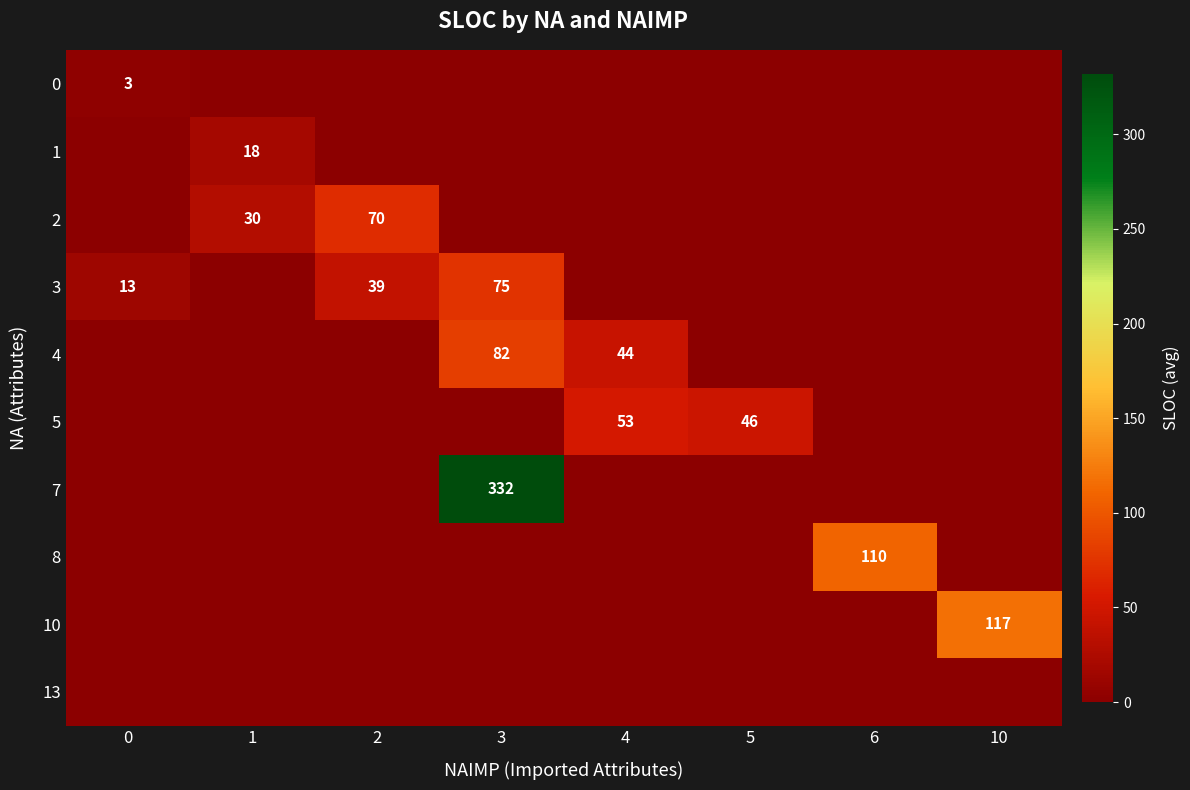

Reading left to right, transcribe all the data shown in this chart.

row_0: 0=3.0	1=0.0	2=0.0	3=0.0	4=0.0	5=0.0	6=0.0	10=0.0
row_1: 0=0.0	1=18.5	2=0.0	3=0.0	4=0.0	5=0.0	6=0.0	10=0.0
row_2: 0=0.0	1=29.6	2=69.9	3=0.0	4=0.0	5=0.0	6=0.0	10=0.0
row_3: 0=13.0	1=0.0	2=39.0	3=74.6	4=0.0	5=0.0	6=0.0	10=0.0
row_4: 0=0.0	1=0.0	2=0.0	3=82.0	4=44.0	5=0.0	6=0.0	10=0.0
row_5: 0=0.0	1=0.0	2=0.0	3=0.0	4=53.0	5=46.0	6=0.0	10=0.0
row_6: 0=0.0	1=0.0	2=0.0	3=332.0	4=0.0	5=0.0	6=0.0	10=0.0
row_7: 0=0.0	1=0.0	2=0.0	3=0.0	4=0.0	5=0.0	6=110.0	10=0.0
row_8: 0=0.0	1=0.0	2=0.0	3=0.0	4=0.0	5=0.0	6=0.0	10=117.0
row_9: 0=0.0	1=0.0	2=0.0	3=0.0	4=0.0	5=0.0	6=0.0	10=0.0